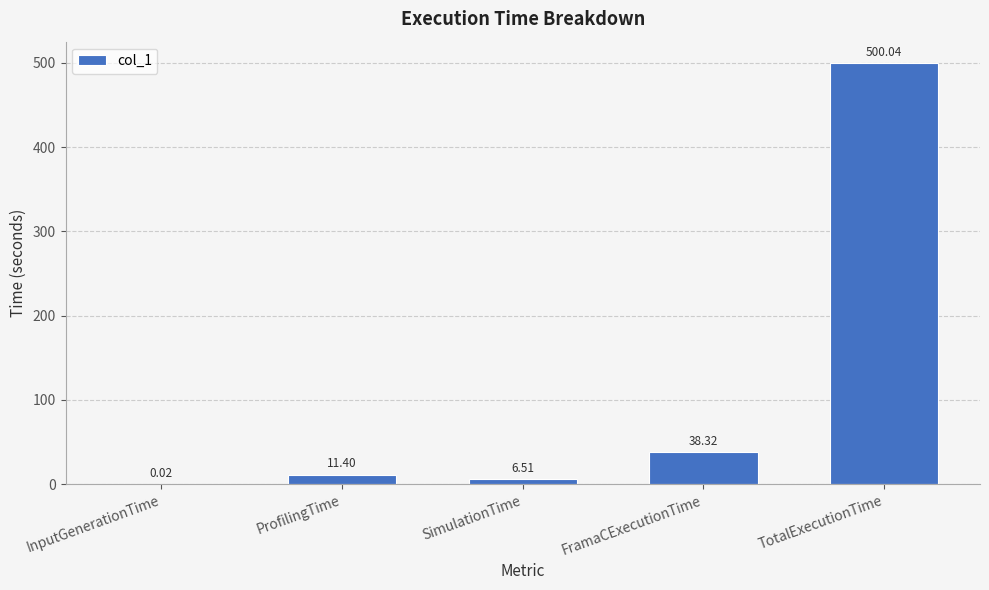

Between TotalExecutionTime and InputGenerationTime, which is larger?

TotalExecutionTime